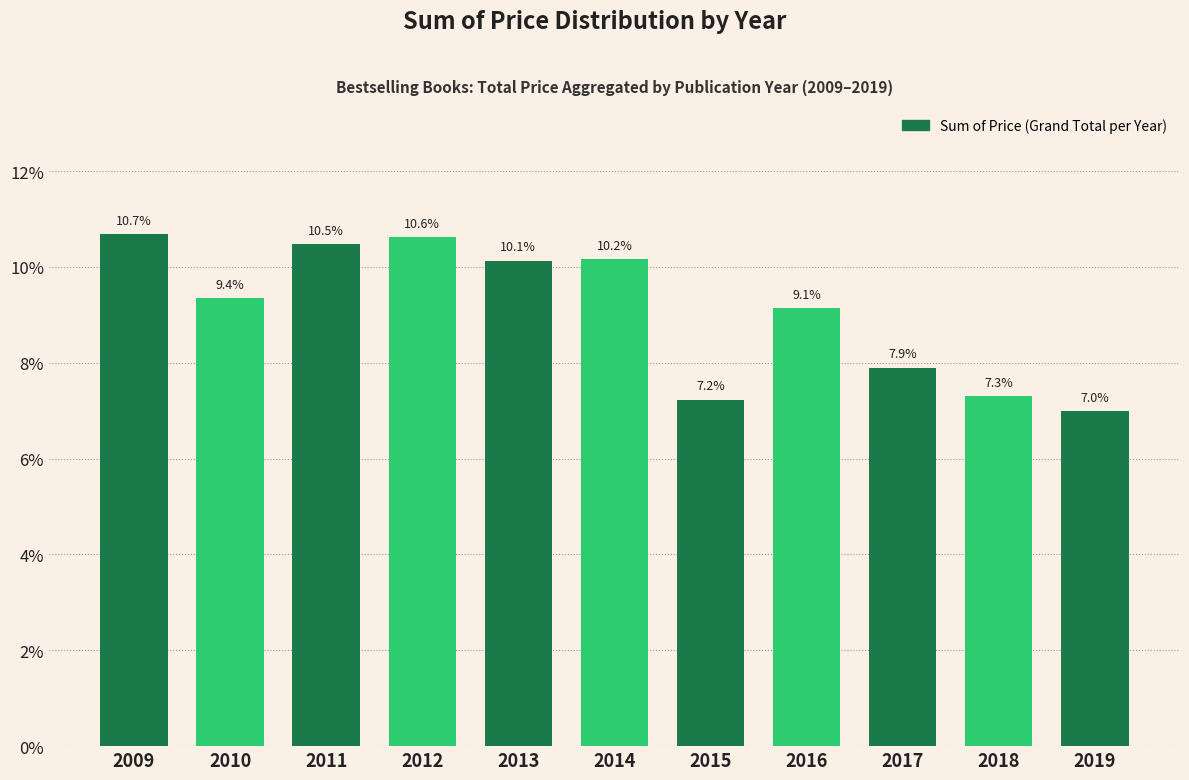

Reading left to right, what are all the values shown in this chart?

2009=10.7	2010=9.4	2011=10.5	2012=10.6	2013=10.1	2014=10.2	2015=7.2	2016=9.1	2017=7.9	2018=7.3	2019=7.0